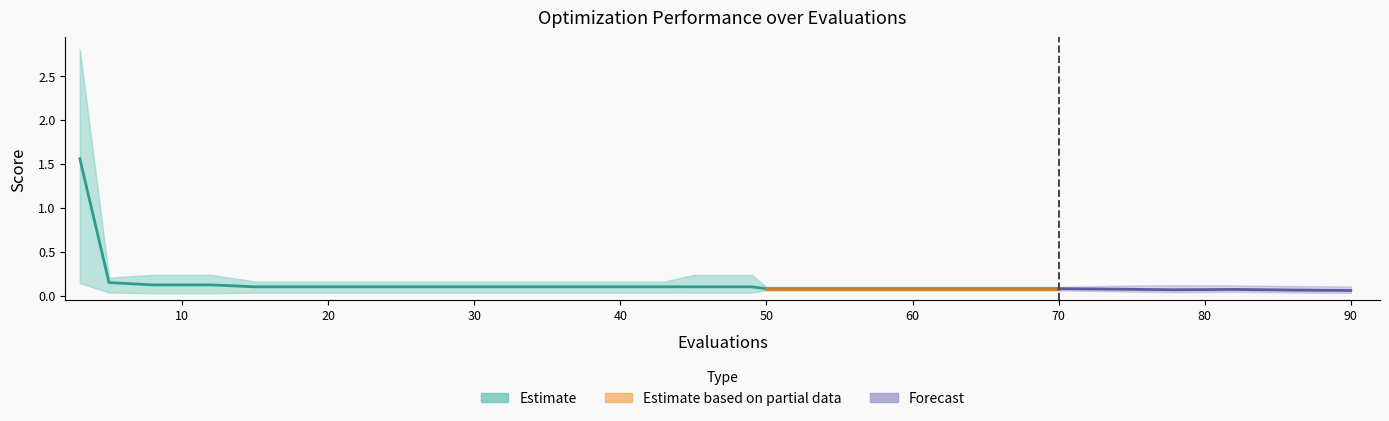

True or false: worst and best intersect in this chart.

False